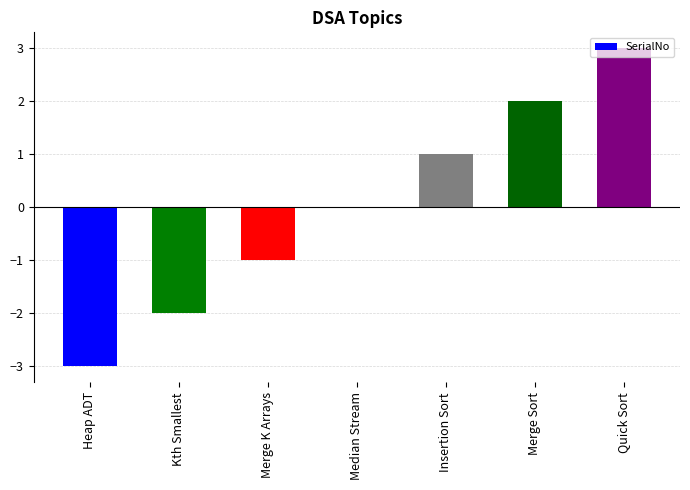

Is it true that the value at Quick Sort is 1?

False